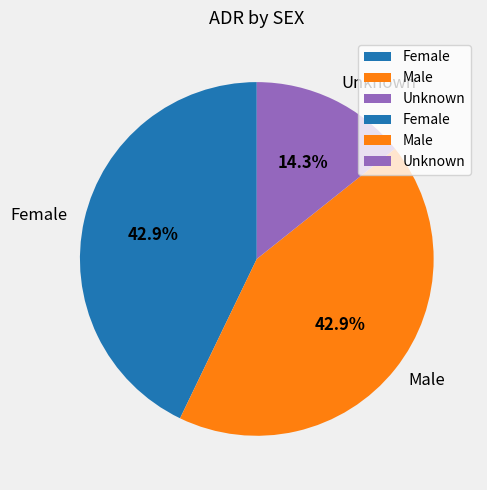

Approximately how many times larger is the value at Male compared to Female?

1.0